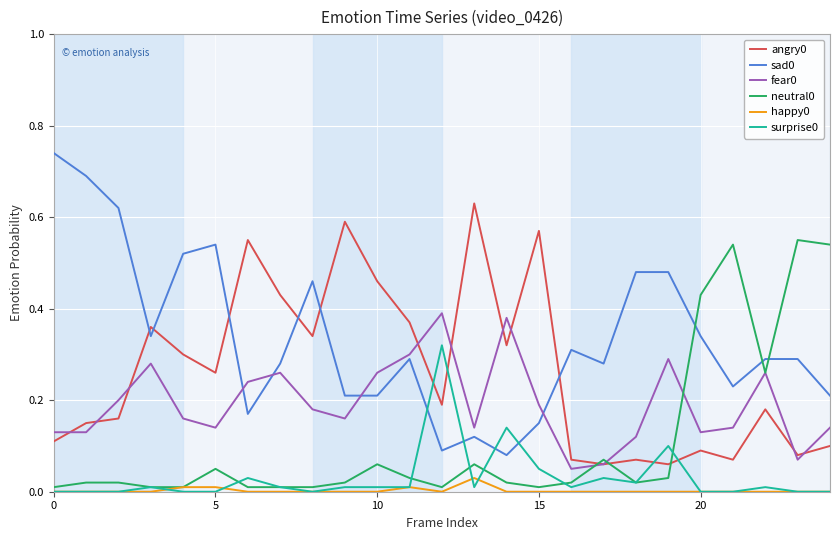

True or false: fear0 and happy0 cross at least once.

False